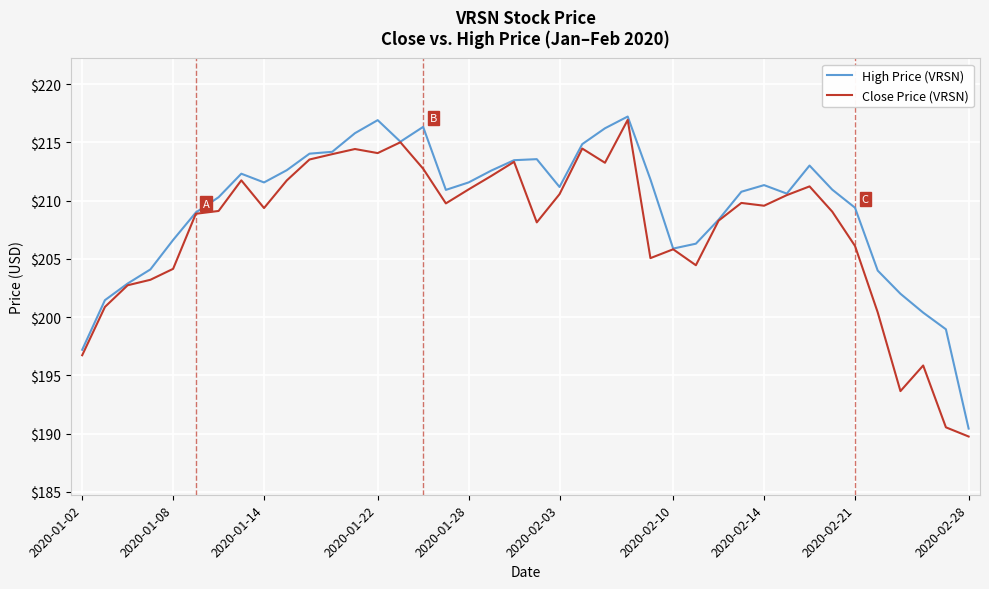

True or false: High Price (VRSN) has more than 0 points higher than both neighbors.

True